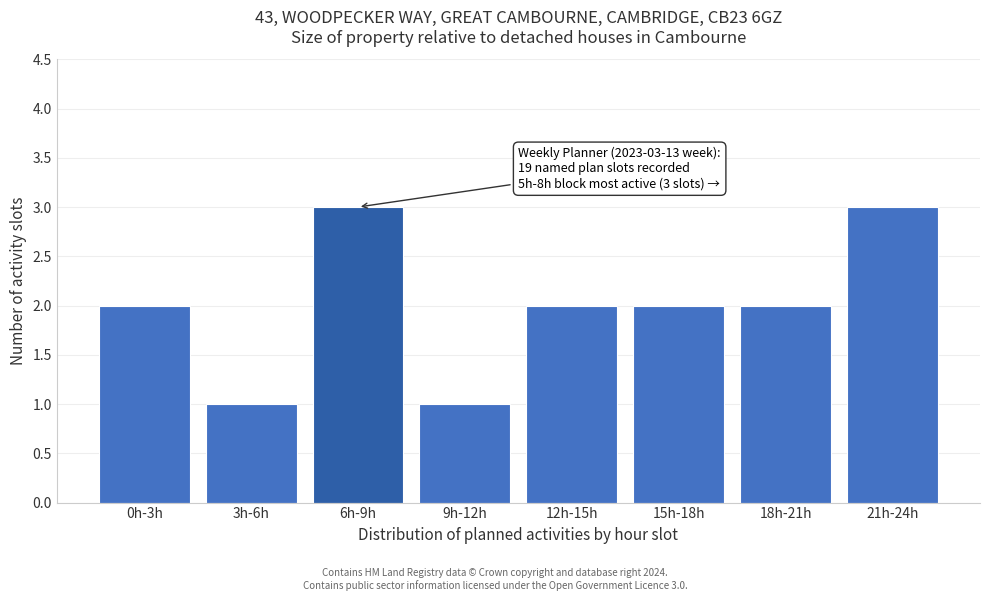

Reading left to right, list all the values displayed in this chart.

2	1	3	1	2	2	2	3